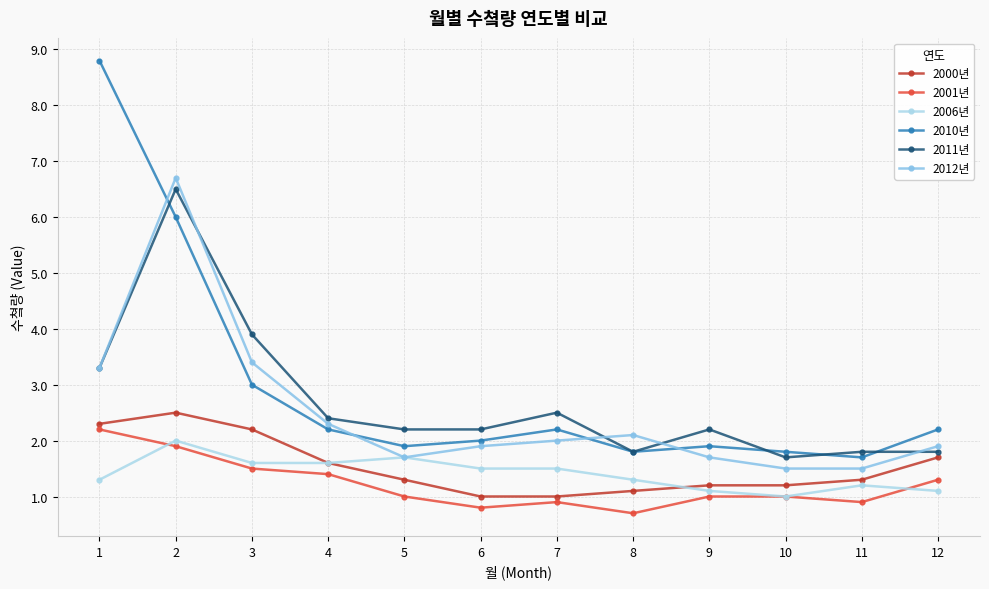

Does the chart have visible grid lines?

Yes